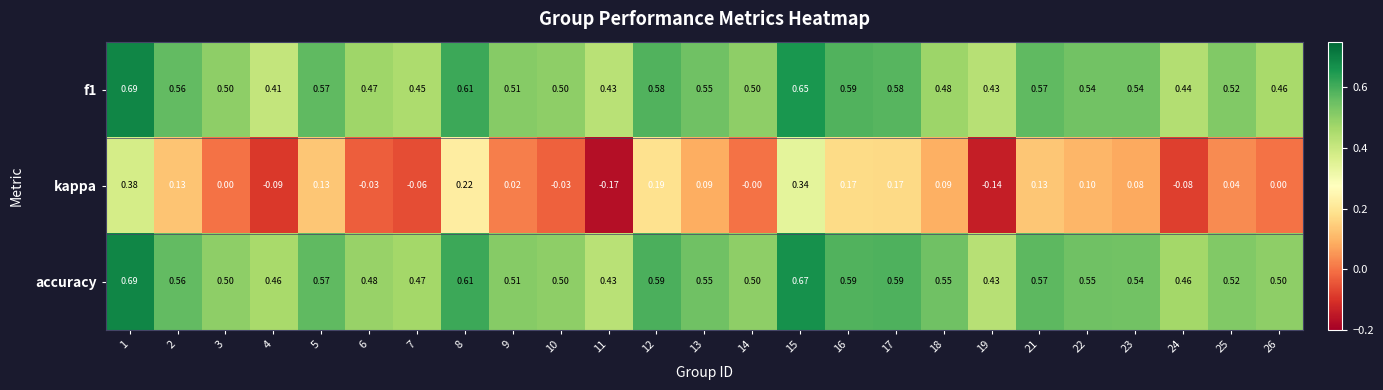

Which series has the widest spread of values?

kappa